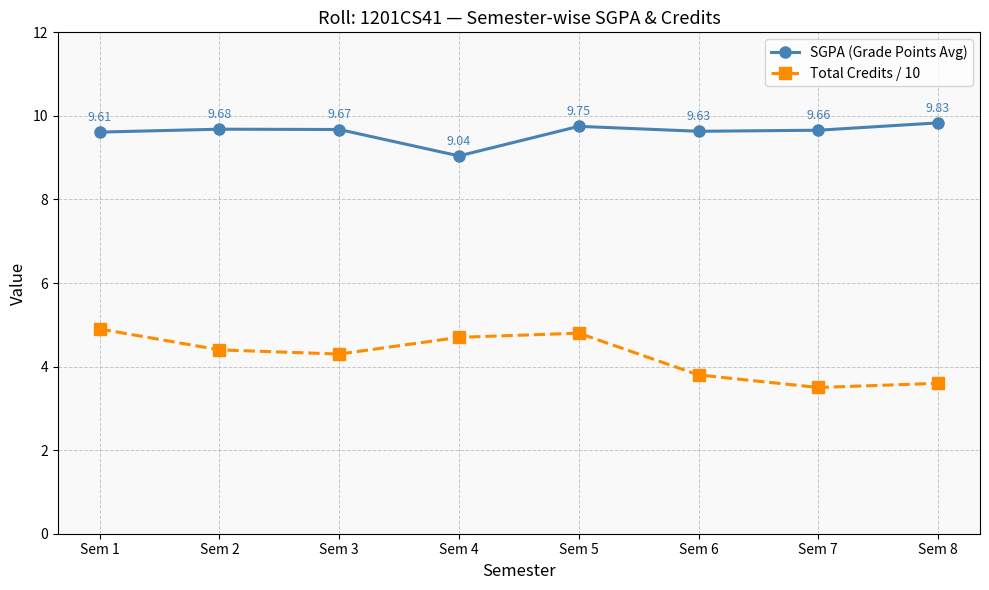

Which series has the widest spread of values?

Total Credits / 10